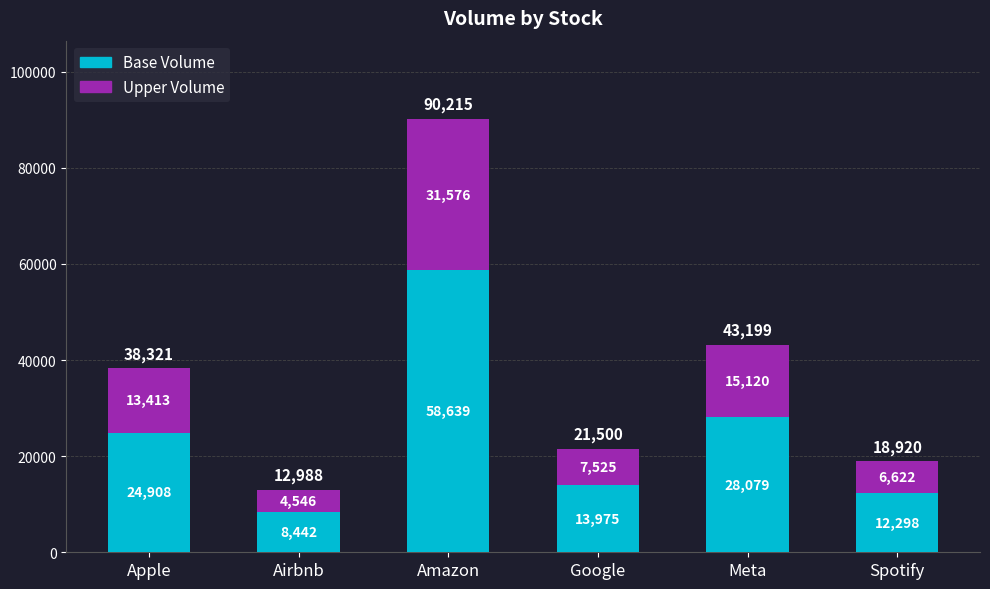

What is the total value across all series at Spotify?

18920